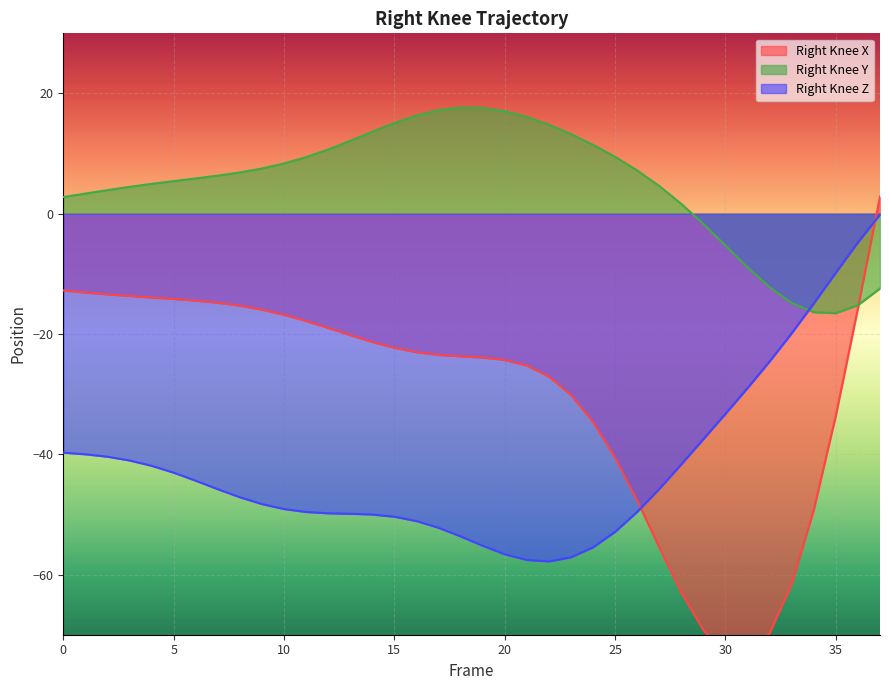

At 25, list the series in order from largest to smallest.

Right_Knee_Y, Right_Knee_X, Right_Knee_Z